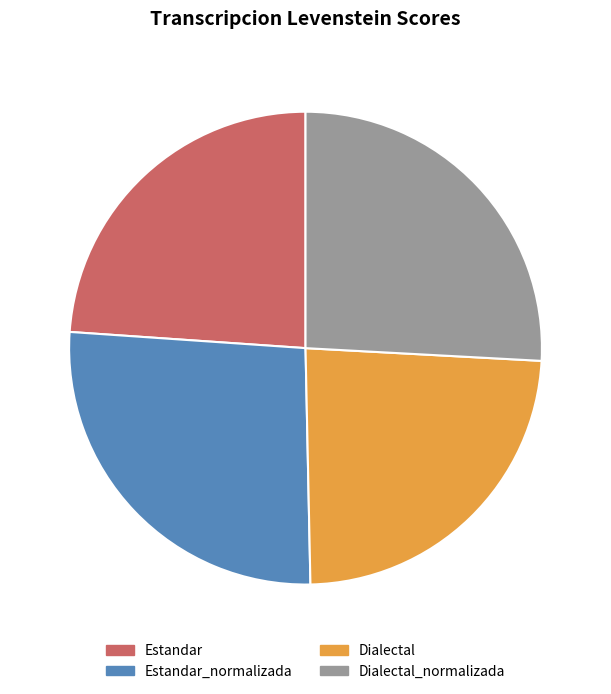

How many slices are in this pie chart?

4